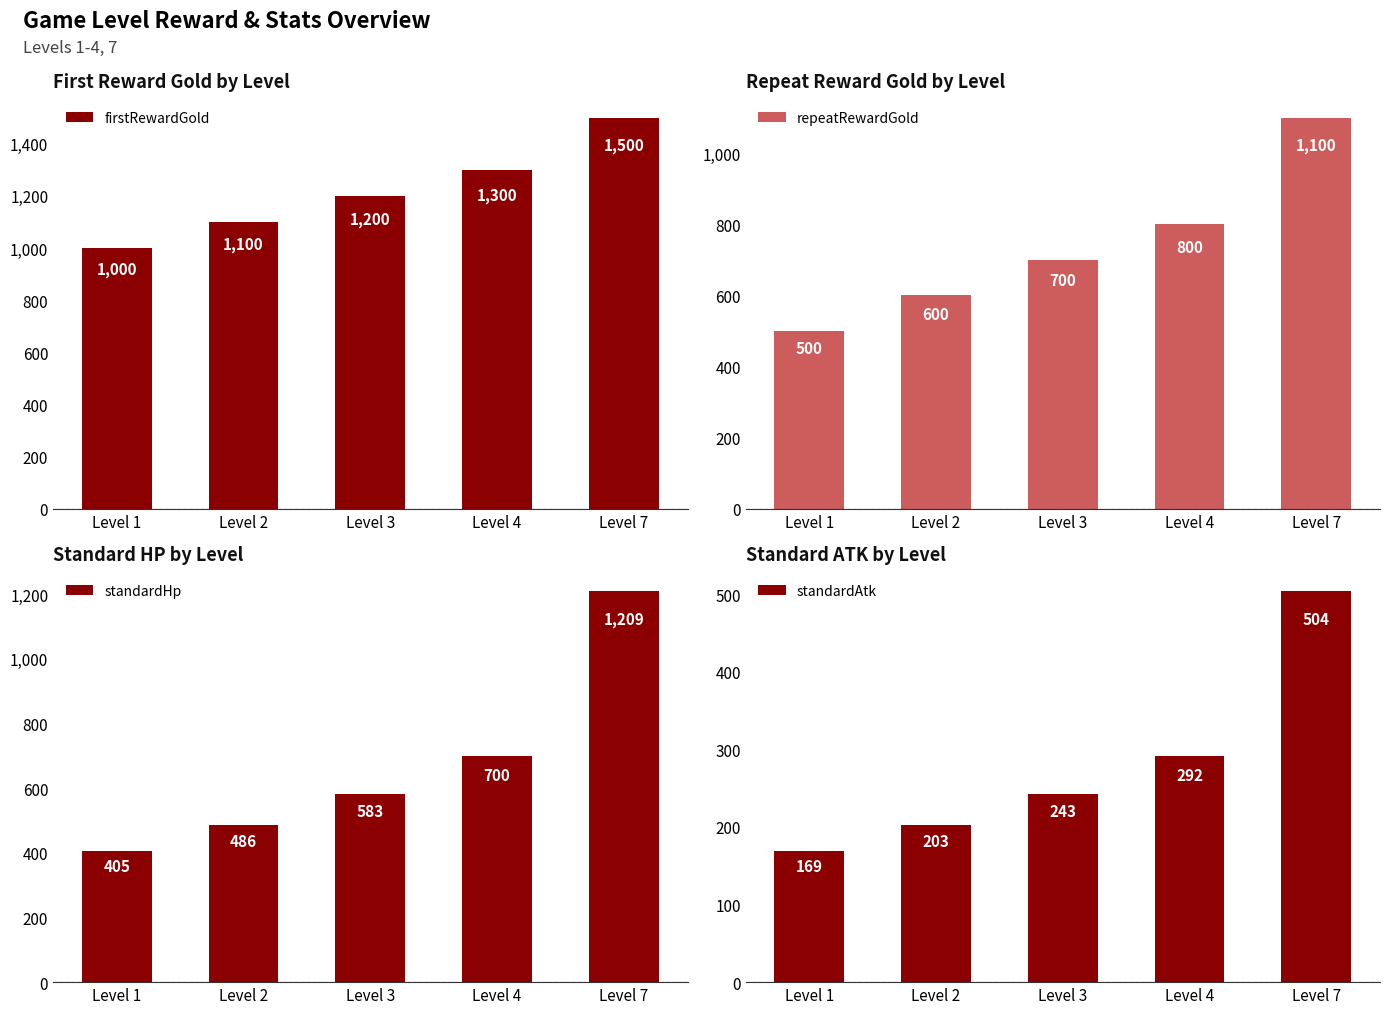

What is the sum of all firstRewardGold values?

6100